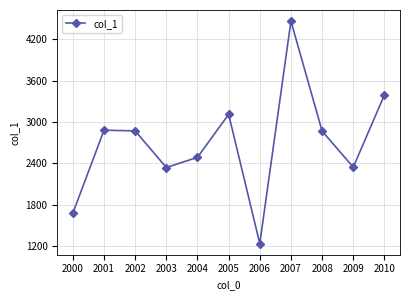

The value at 2006 is 1236.5. True or false?

True